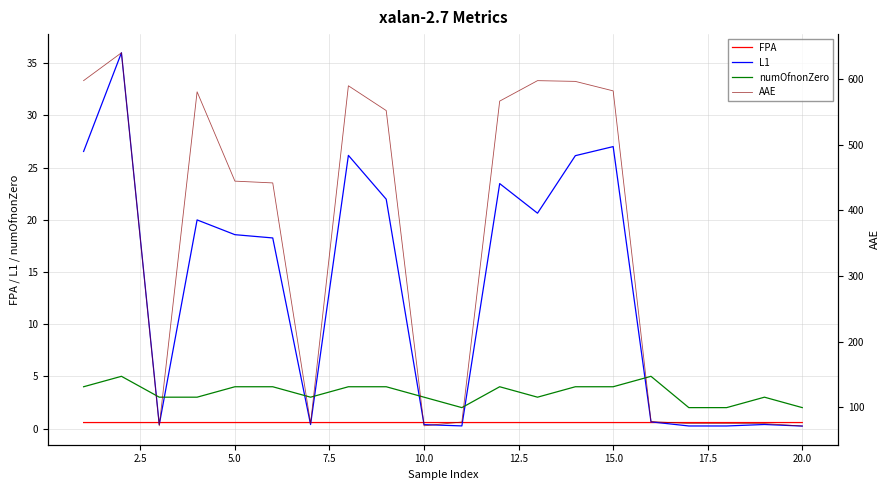

List the series in order of their peak value, highest first.

AAE, L1, numOfnonZero, FPA